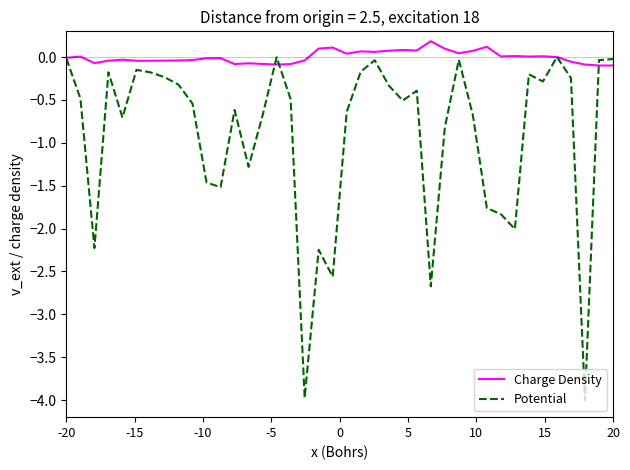

Which series has the largest total across all categories?

Charge Density